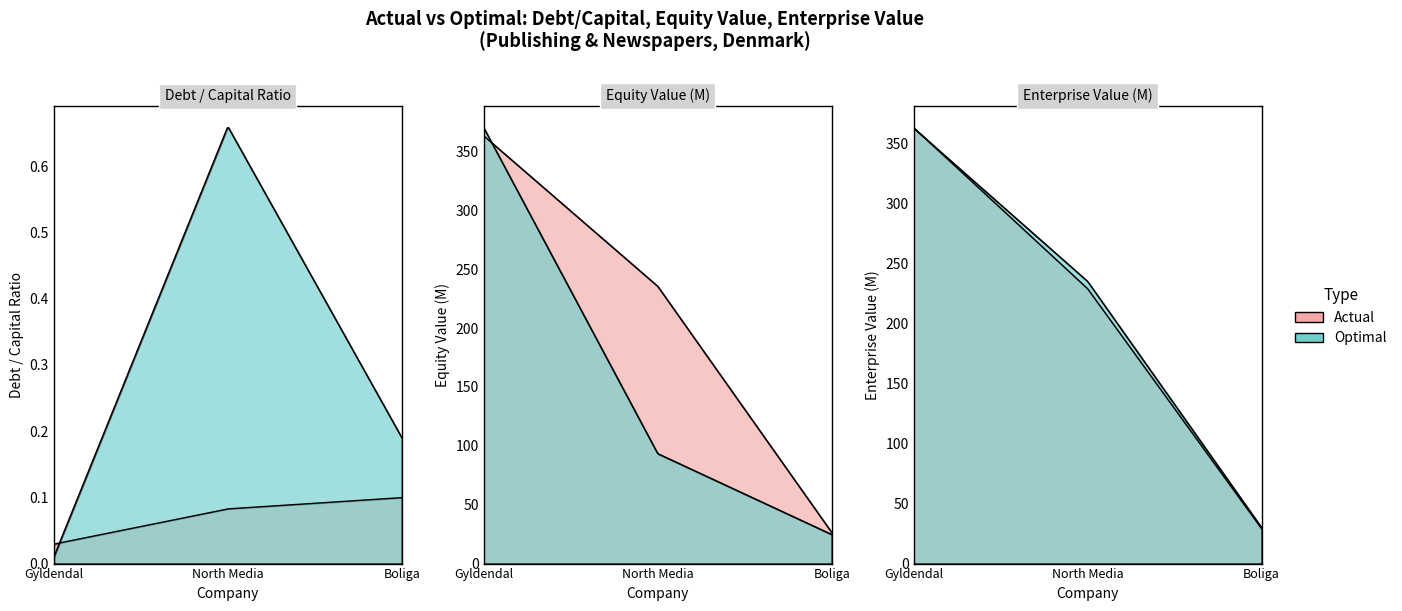

Rank the series at 0 from highest to lowest value.

optimal_equity_value, actual_enterprise_value, actual_equity_value, optimal_enterprise_value, actual_debt_capital, optimal_debt_capital